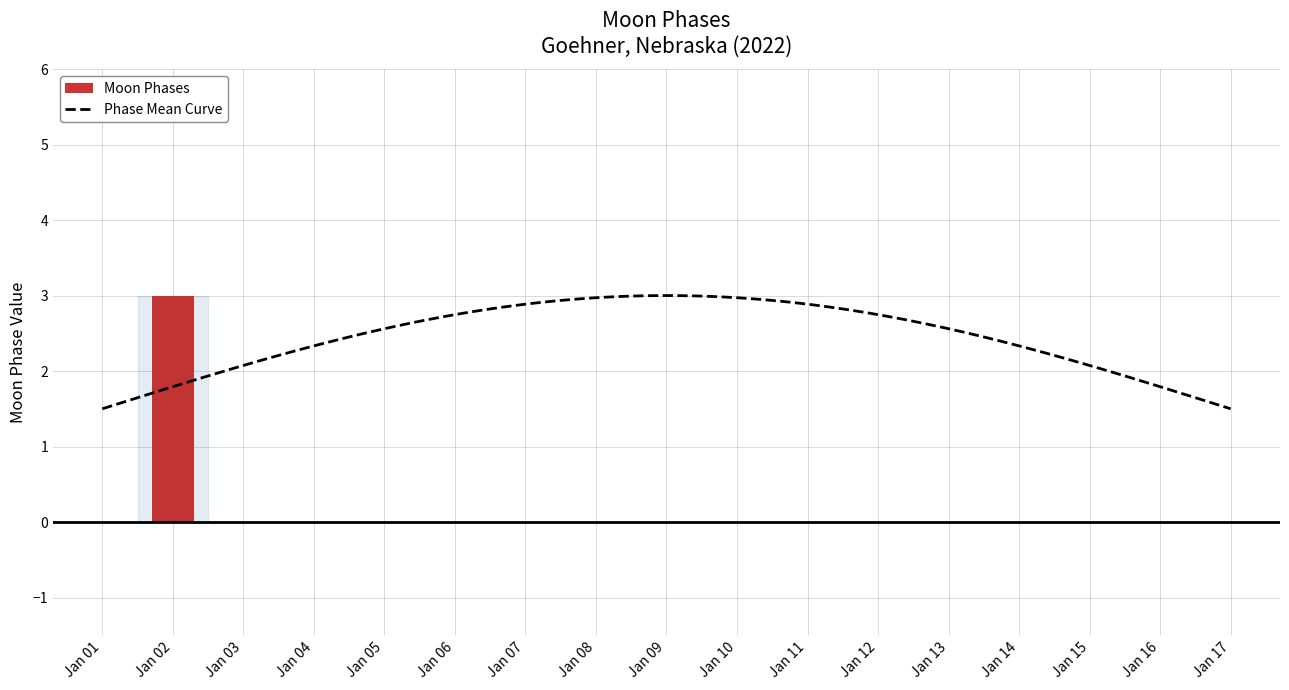

The value at 2022-01-05 is 0. True or false?

True